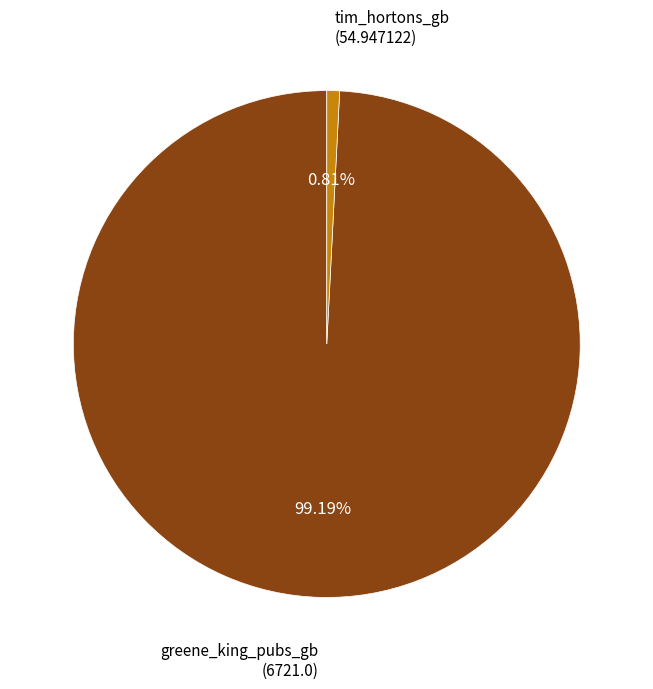

Is there a majority slice in this chart?

Yes